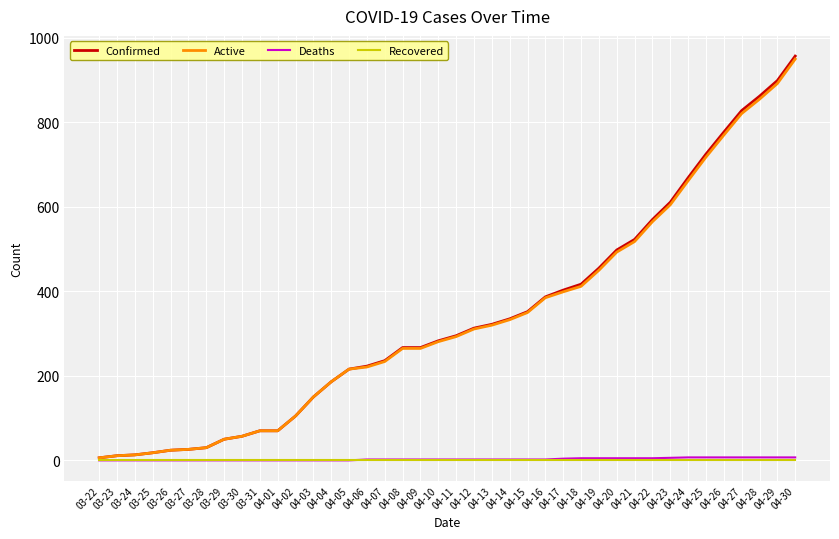

What is the maximum value shown in the chart?

957